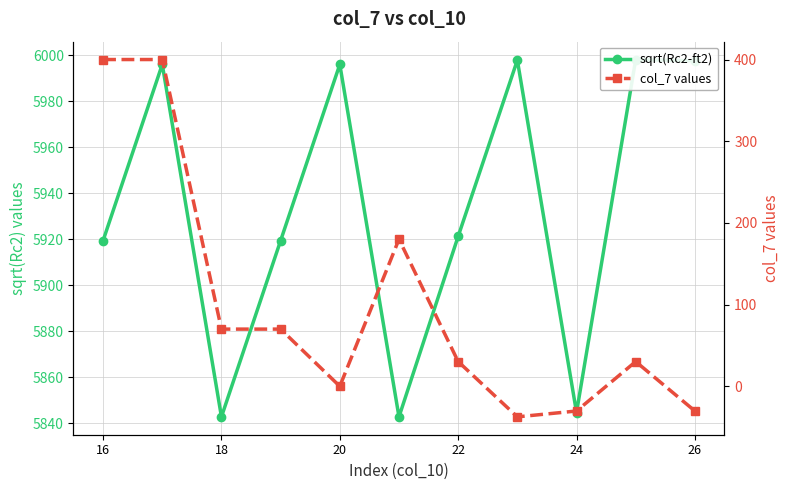

What is the difference between the second highest and second lowest values in the sqrt(Rc2-ft2) series?

155.0